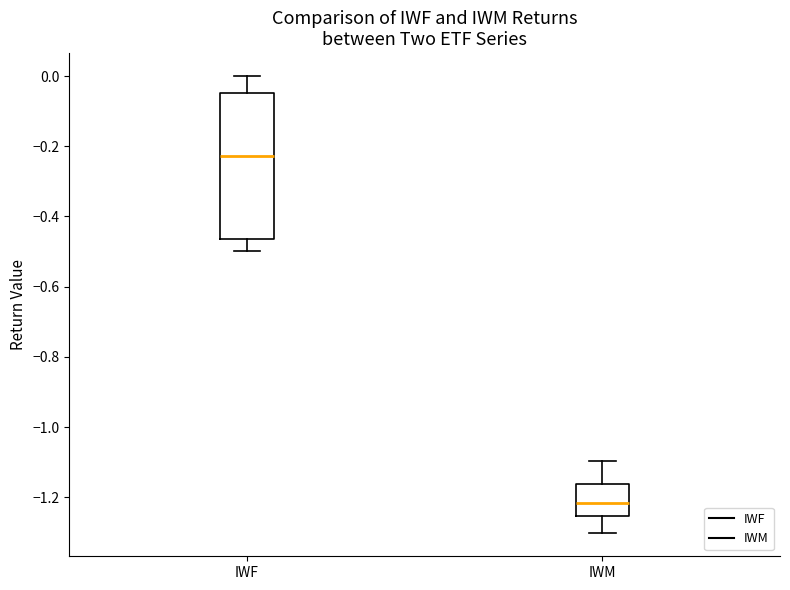

Where does the upper whisker of the box for IWM end on the y-axis? The values are not printed on the chart, so give them approximately, as read against the axis.

-1.10